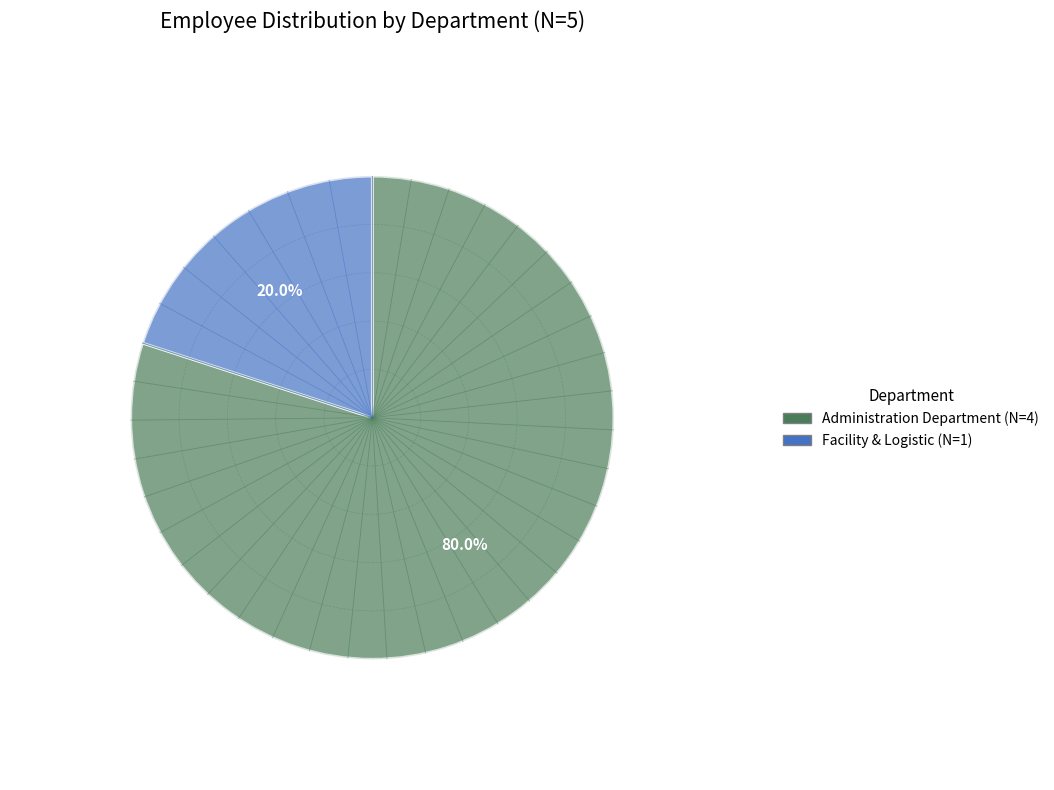

Which slice is the largest?

Administration Department